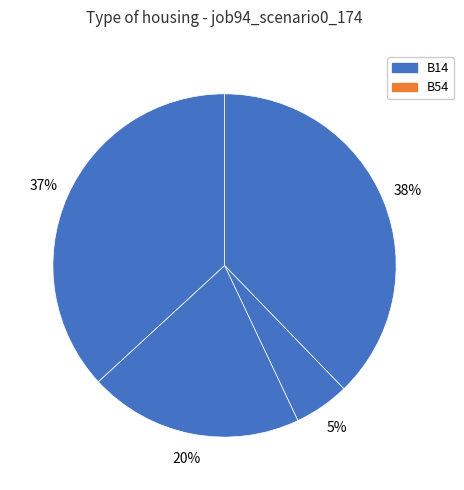

Which slice is the largest?

B14